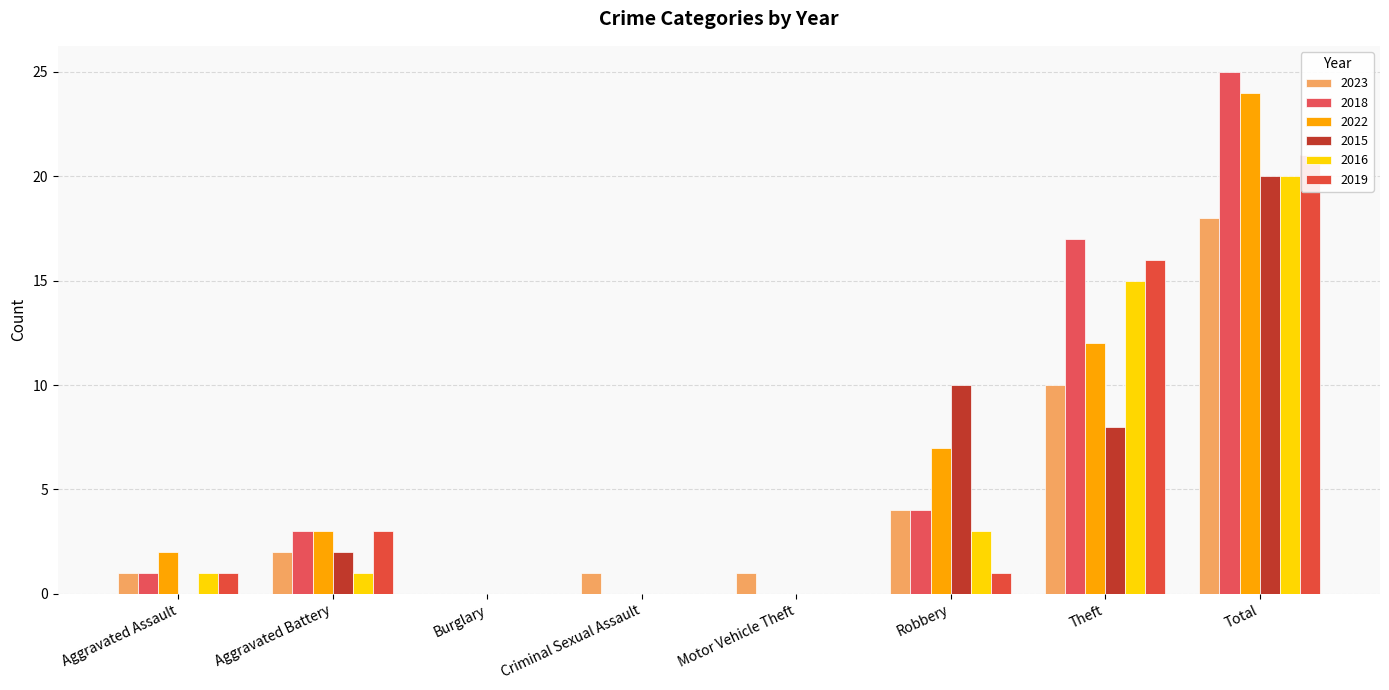

Where is 2018 nearest to the value 12?

Theft